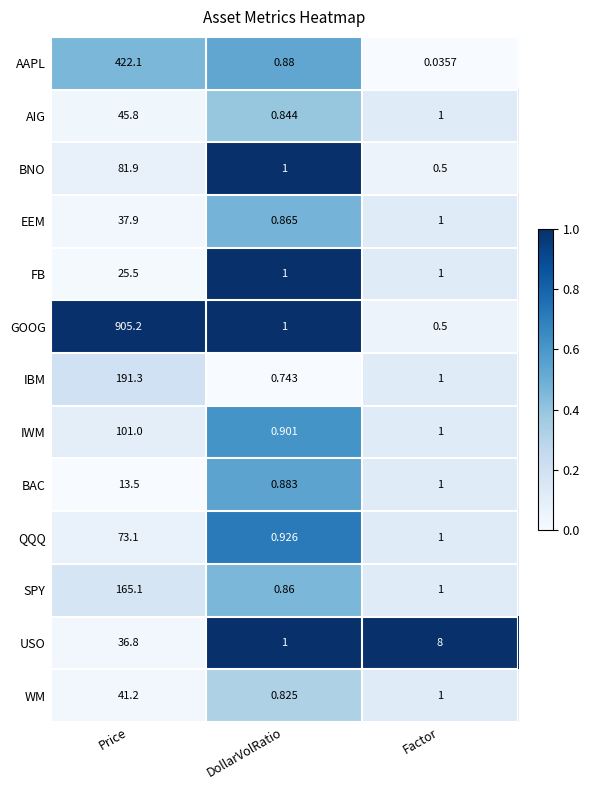

Which series has the widest spread of values?

GOOG